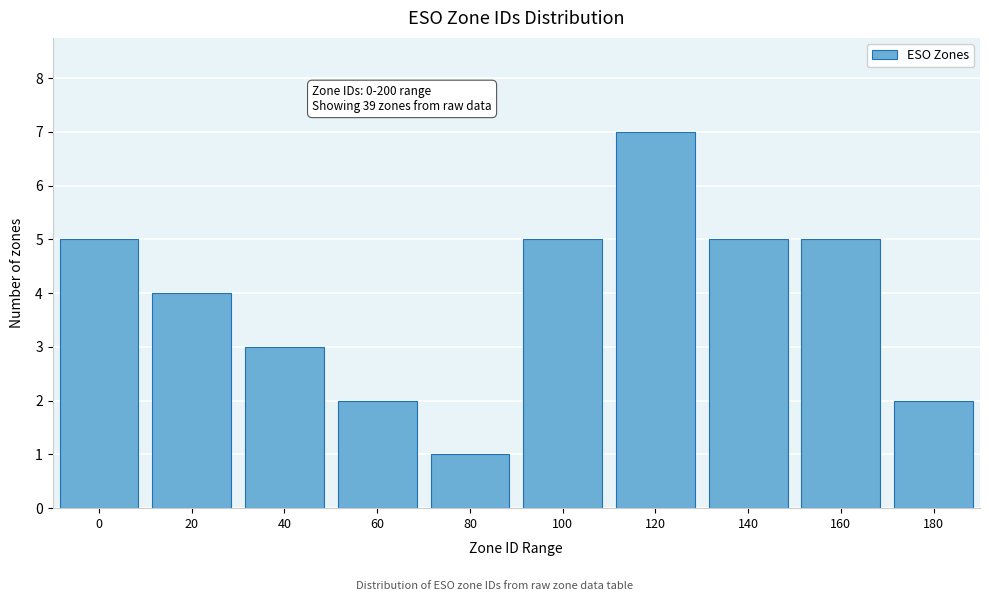

Reading right to left, extract all data points from this chart.

180=2	160=5	140=5	120=7	100=5	80=1	60=2	40=3	20=4	0=5